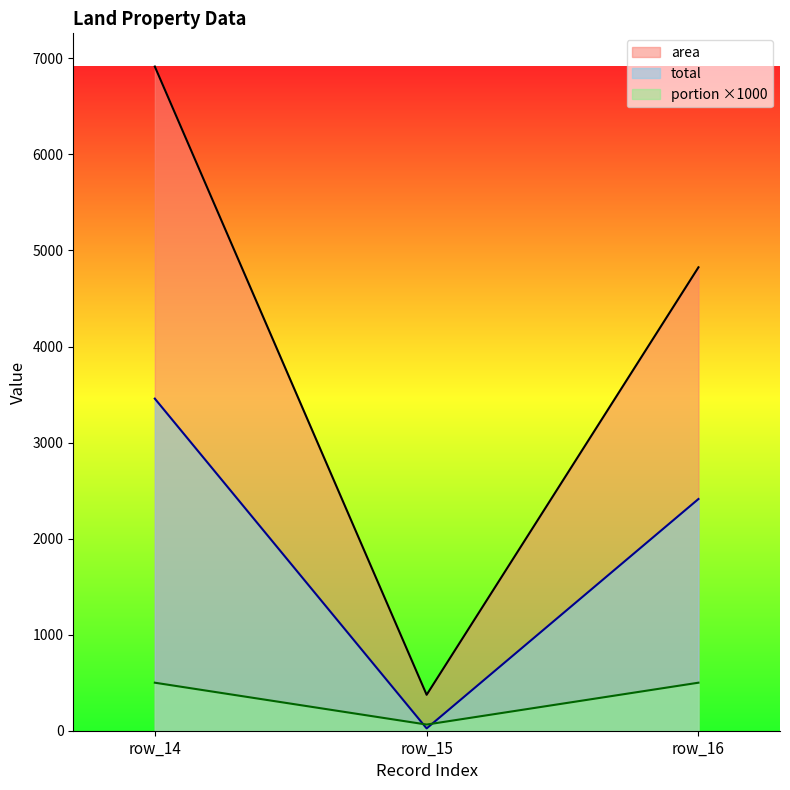

What is the maximum value shown in the chart?

6915.0